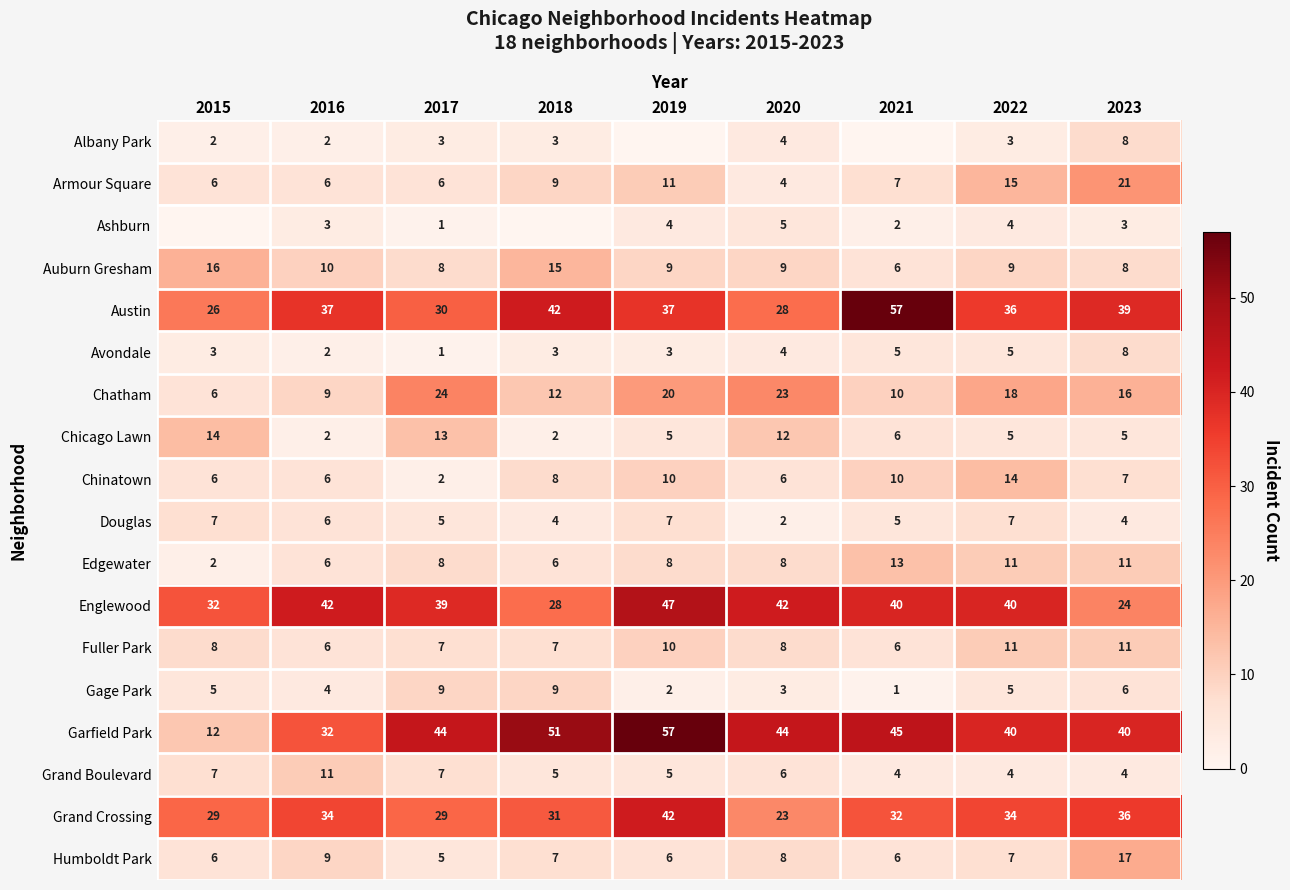

What is the difference between the maximum and minimum values in the Austin series?

31